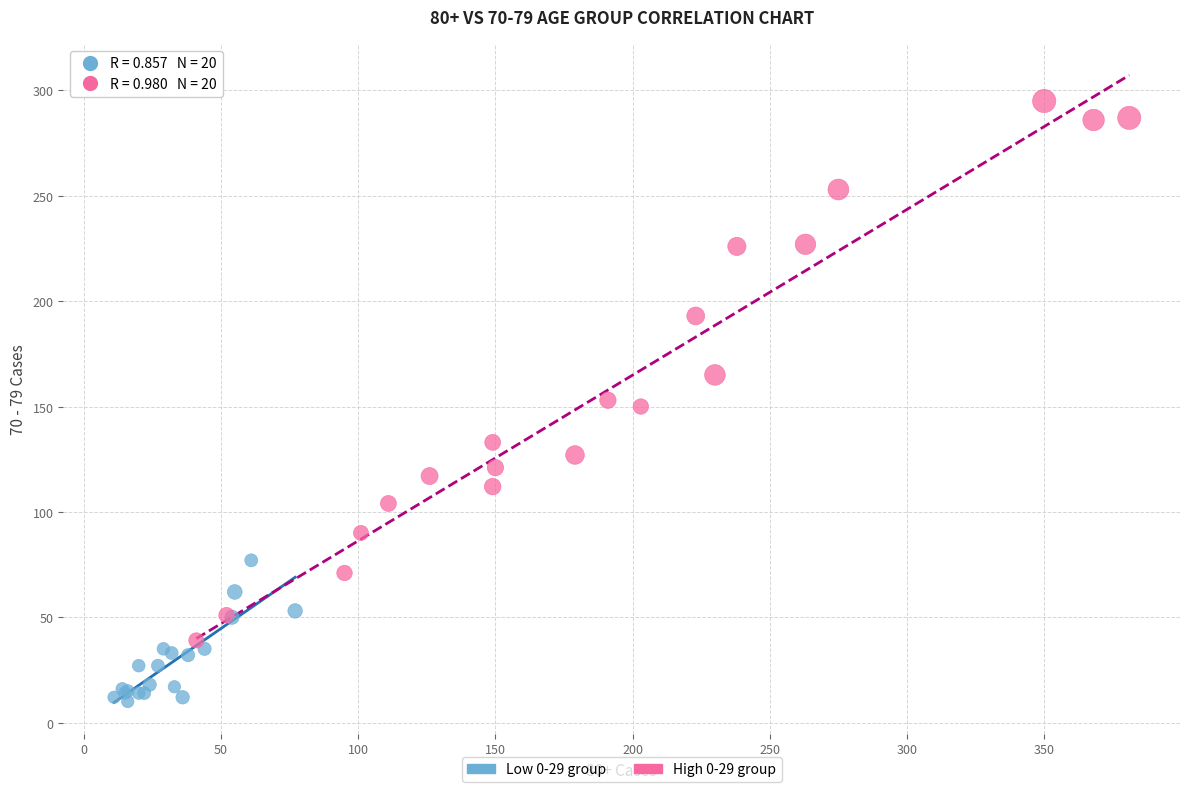

Which series reaches the minimum Y coordinate?

Low 0-29 group